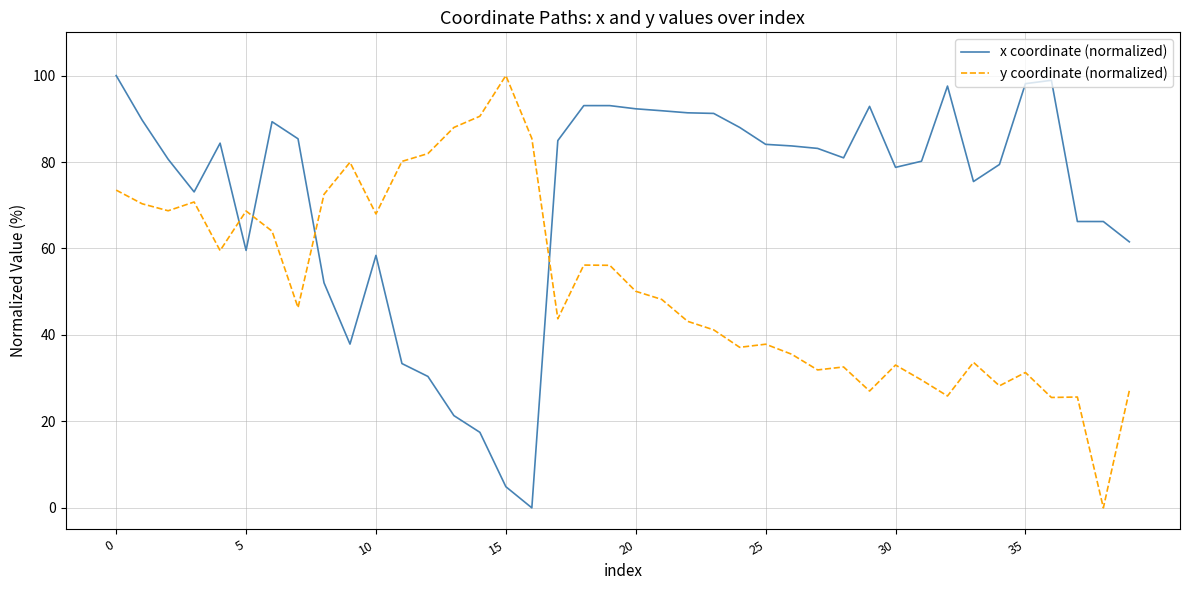

How many series are shown in this chart?

2